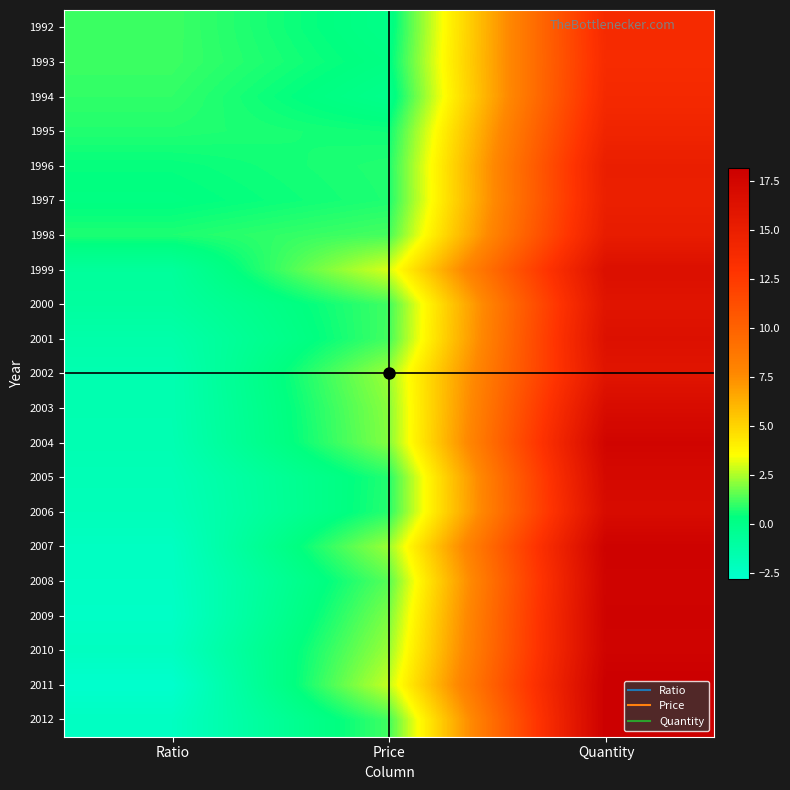

What is the difference between the highest and lowest values at Price?

3.1